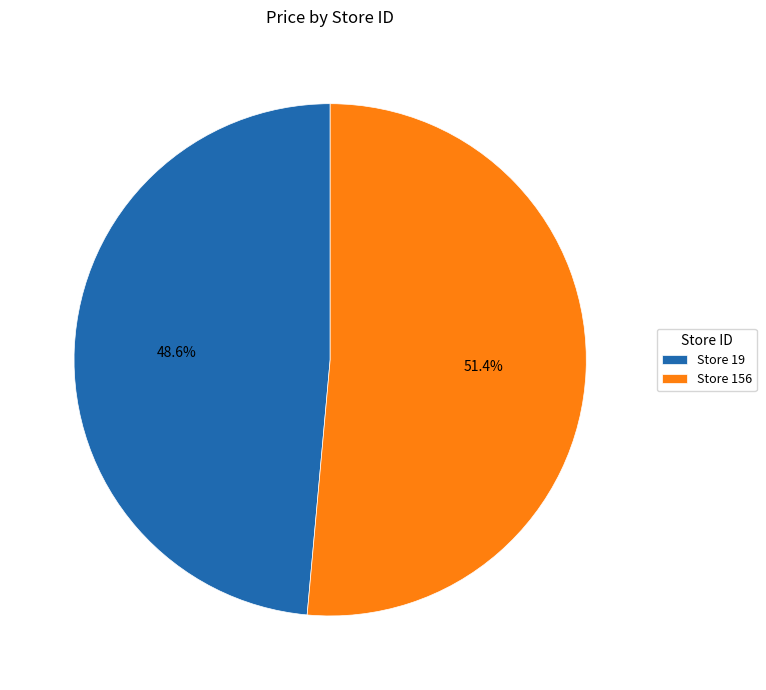

What percentage is NOT represented by Store 19?

51.4%